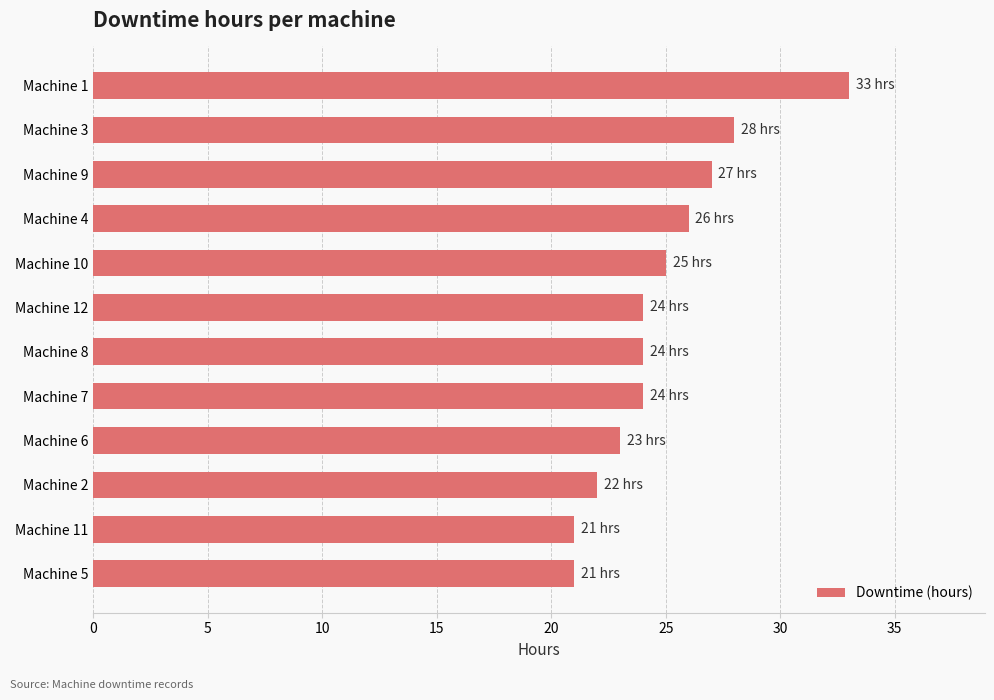

What is the minimum value shown in the chart?

21